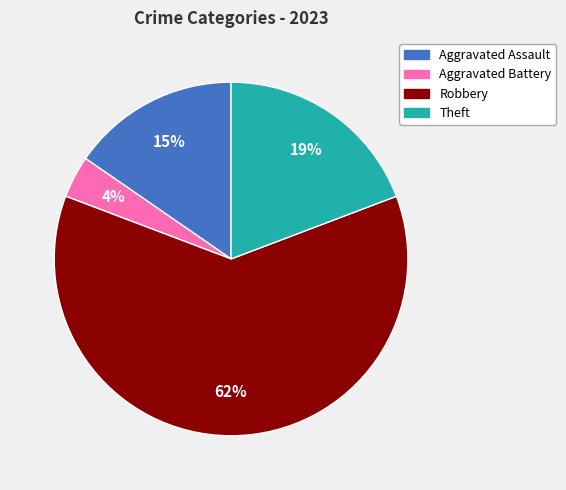

Which slice represents more than half of the pie?

Robbery